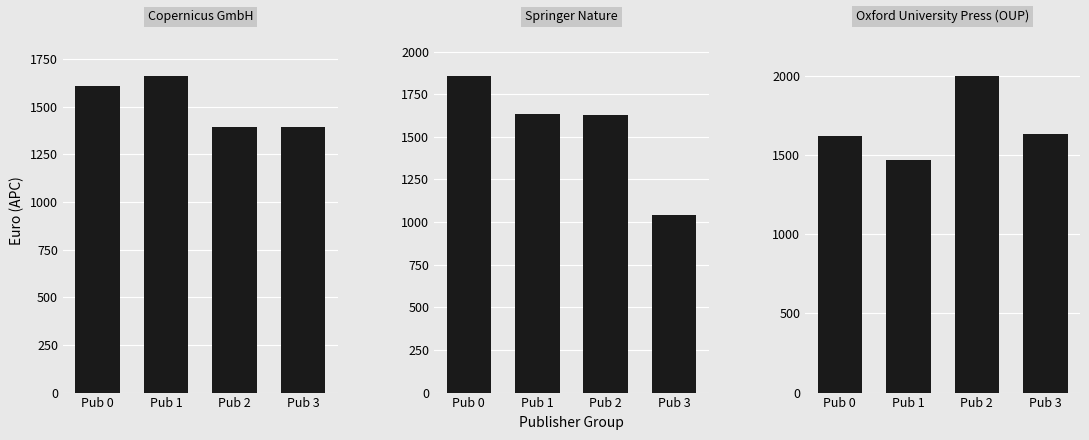

Is it true that Springer Nature equals 478.0 at Pub 3?

False